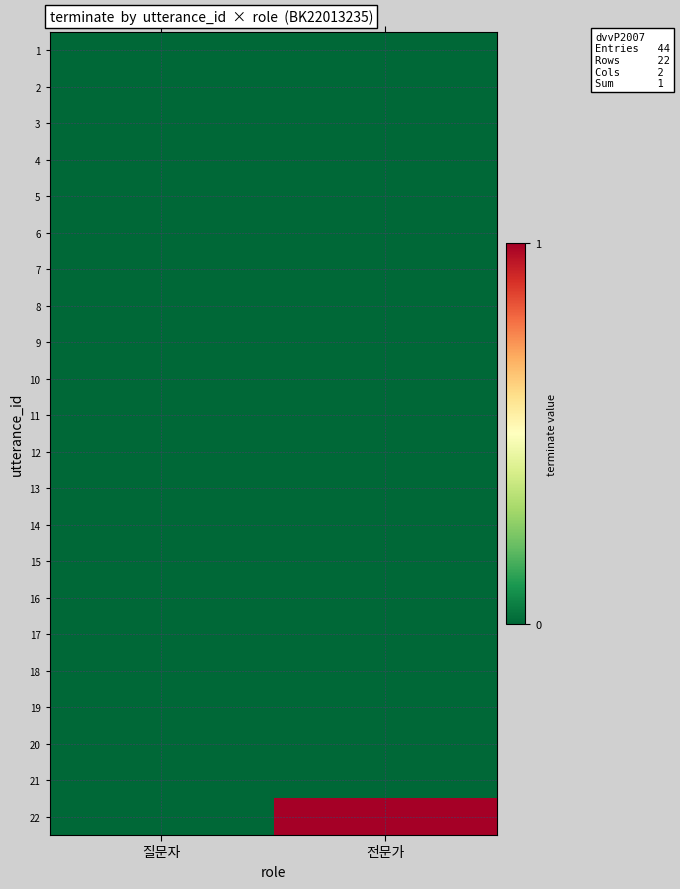

Reading left to right, extract all data points from this chart.

1: 질문자=0	전문가=0
2: 질문자=0	전문가=0
3: 질문자=0	전문가=0
4: 질문자=0	전문가=0
5: 질문자=0	전문가=0
6: 질문자=0	전문가=0
7: 질문자=0	전문가=0
8: 질문자=0	전문가=0
9: 질문자=0	전문가=0
10: 질문자=0	전문가=0
11: 질문자=0	전문가=0
12: 질문자=0	전문가=0
13: 질문자=0	전문가=0
14: 질문자=0	전문가=0
15: 질문자=0	전문가=0
16: 질문자=0	전문가=0
17: 질문자=0	전문가=0
18: 질문자=0	전문가=0
19: 질문자=0	전문가=0
20: 질문자=0	전문가=0
21: 질문자=0	전문가=0
22: 질문자=0	전문가=1